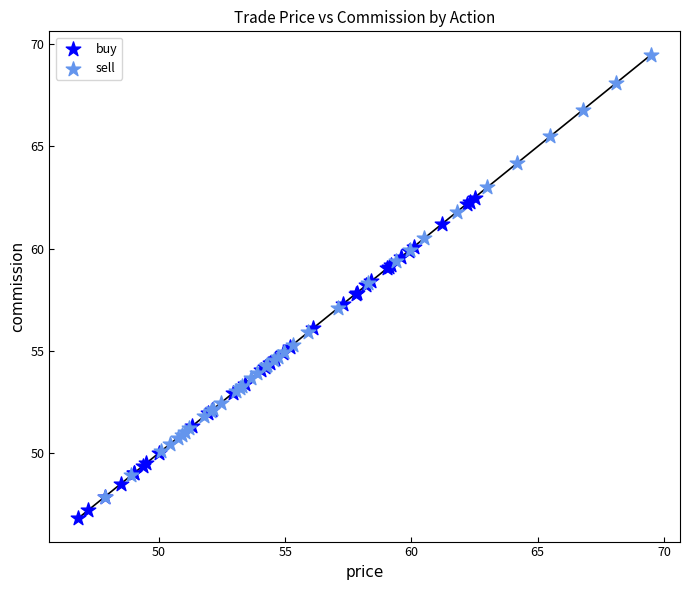

What are all the series names shown in the legend?

buy, sell